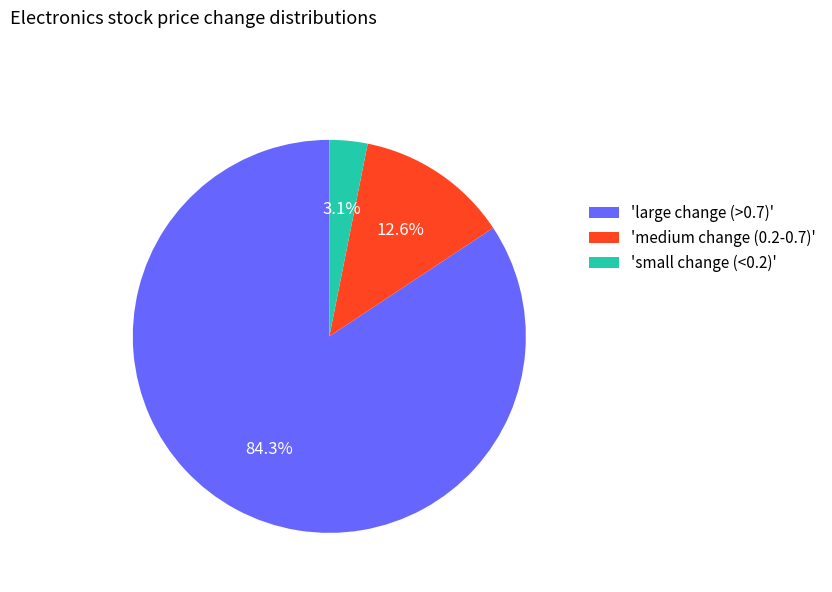

Which has a higher value, 'large change (>0.7)' or 'medium change (0.2-0.7)'?

'large change (>0.7)'